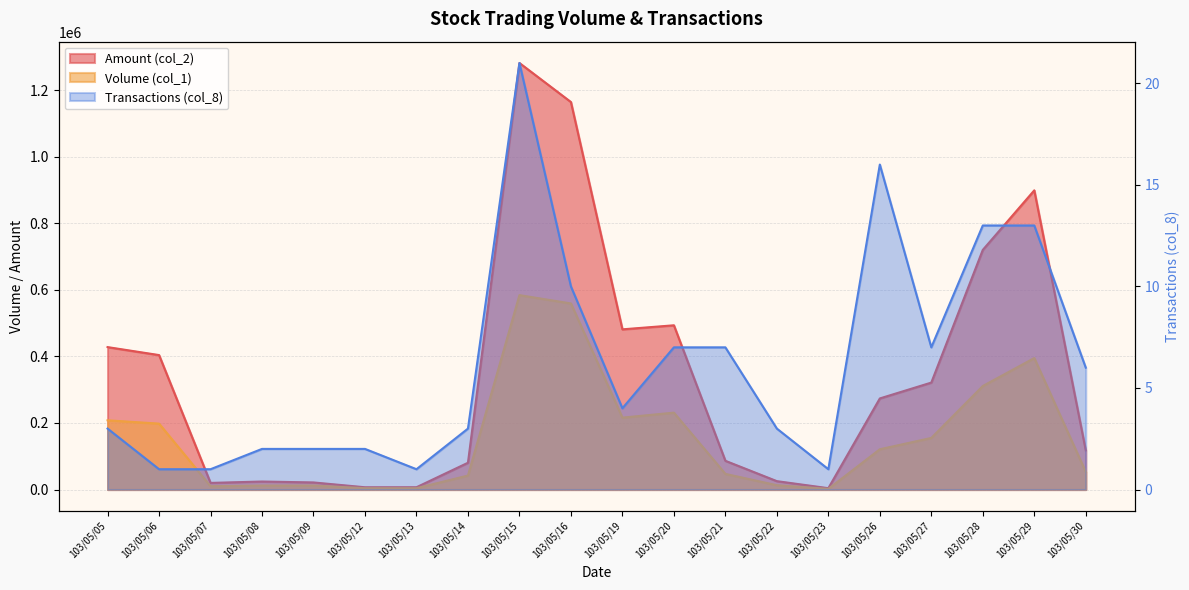

Which series has the largest total across all categories?

Amount (col_2)